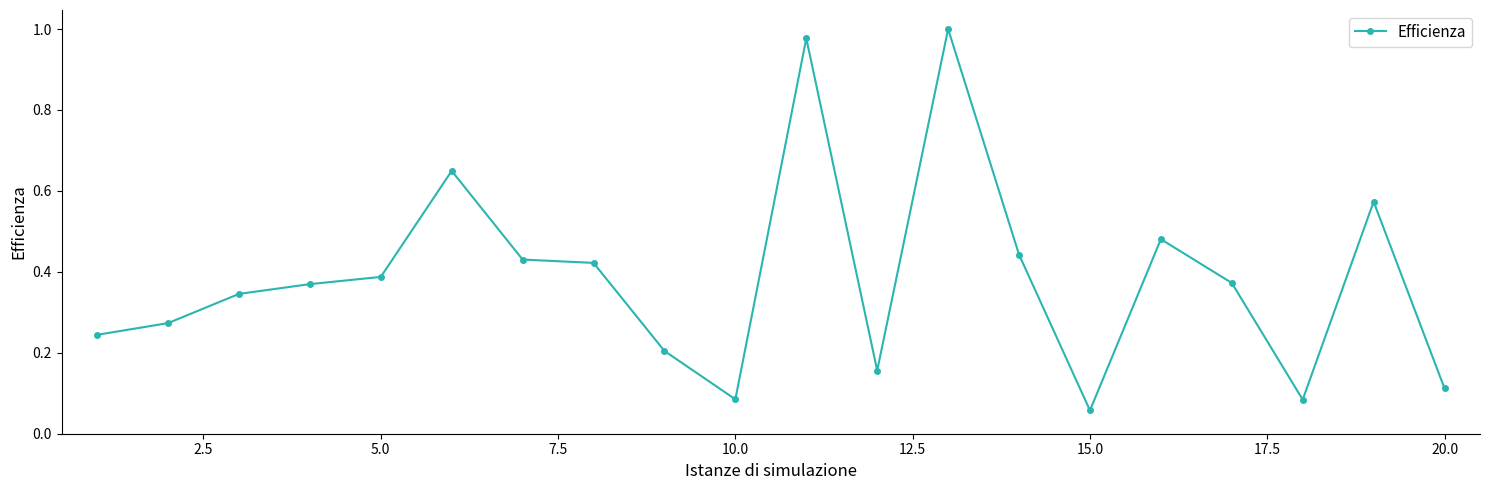

True or false: the data has more than 0 interior local peaks.

True